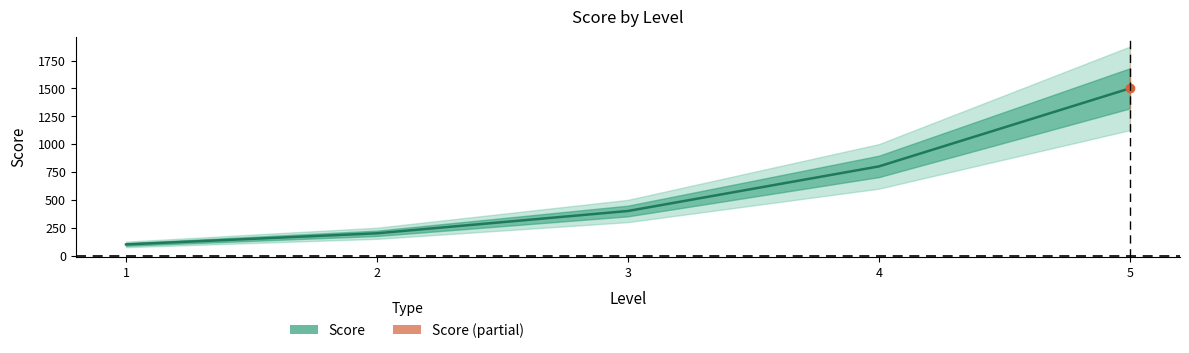

List the labels in order of value, smallest first.

1, 2, 3, 4, 5